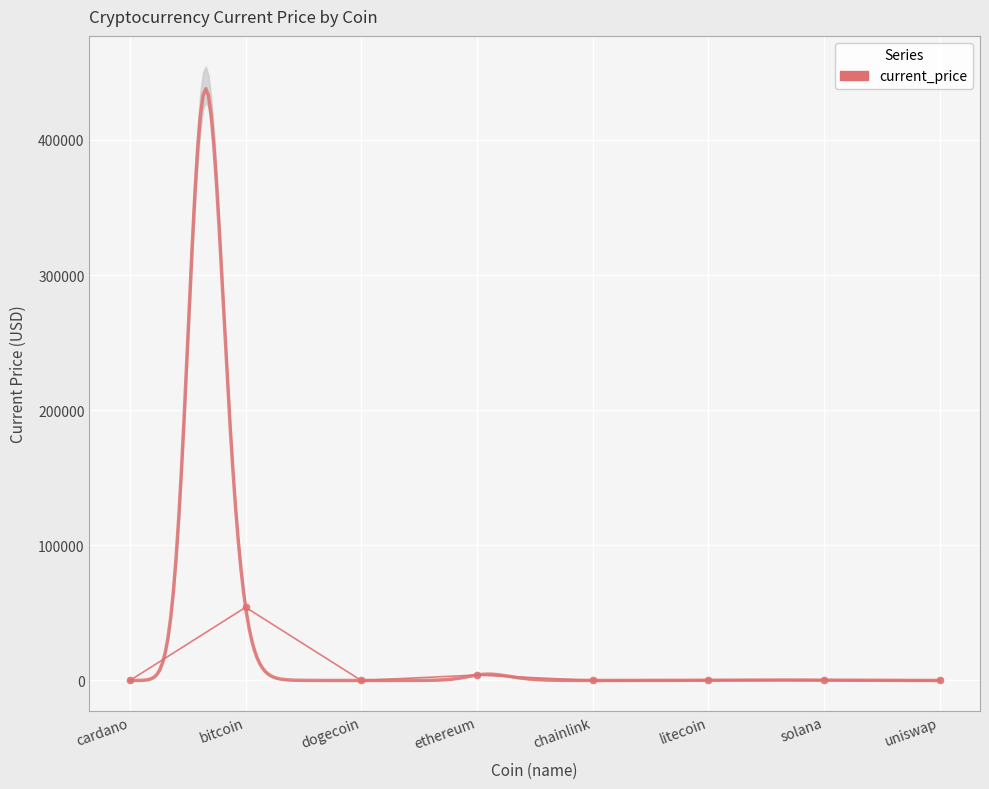

At which label does the data first exceed 186?

bitcoin